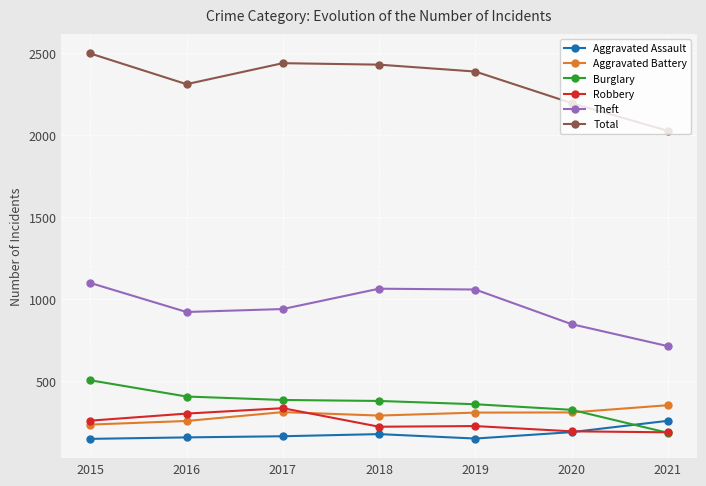

Which series has the largest total across all categories?

Total